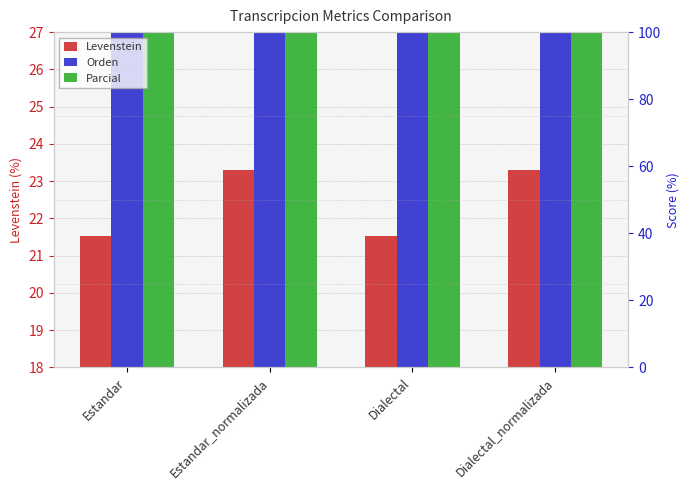

Reading left to right, what are all the values shown in this chart?

Levenstein: 21.5	23.3	21.5	23.3
Orden: 38.4	36.7	38.4	36.7
Parcial: 37.2	48.5	37.2	48.5